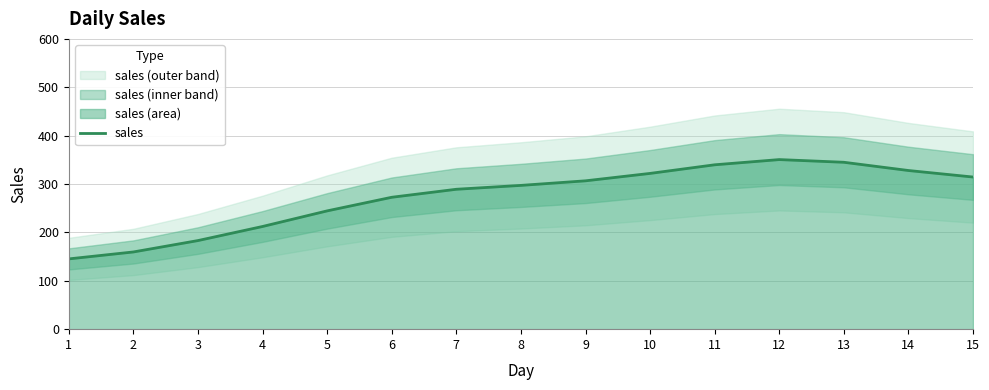

Reading left to right, what are all the values shown in this chart?

1=145.3	2=159.6	3=183.1	4=212.3	5=244.5	6=272.6	7=289.2	8=297.2	9=306.6	10=322.0	11=339.8	12=350.5	13=345.0	14=327.9	15=314.5